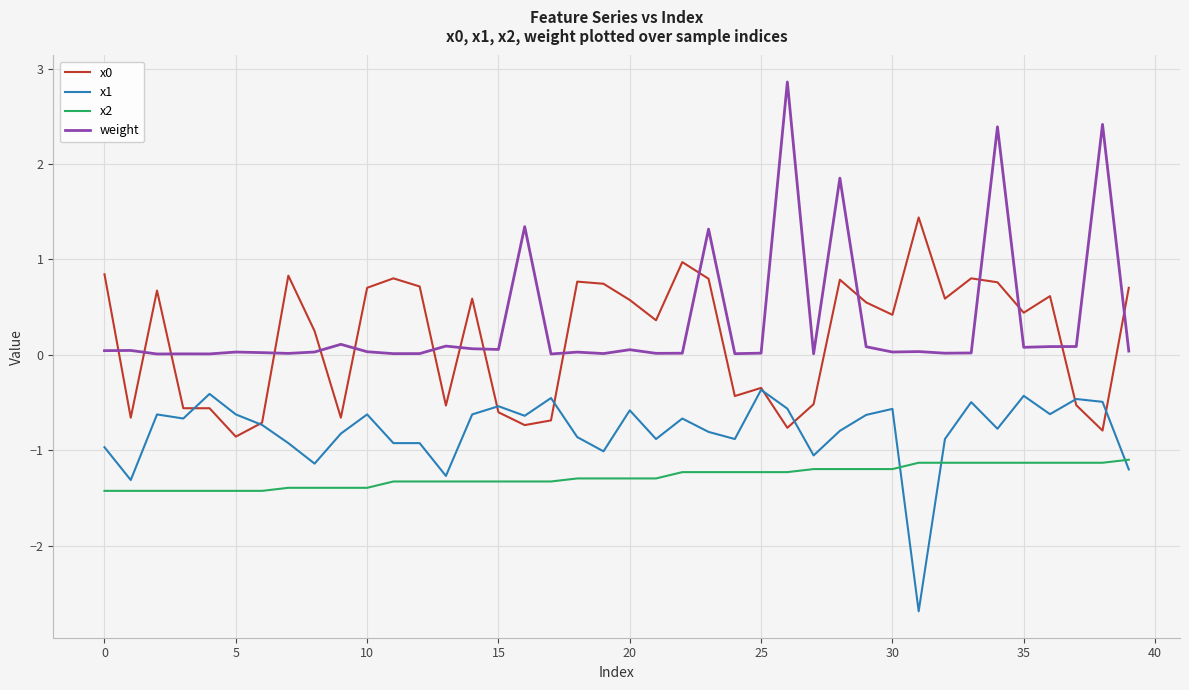

Which series has the widest spread of values?

weight